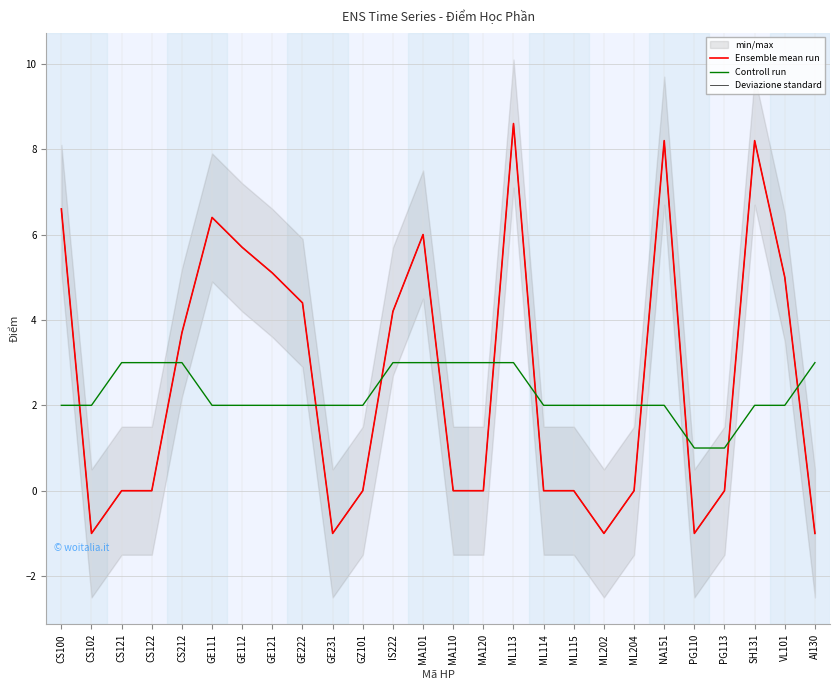

What is the label of the 18th point from the right?

GE222